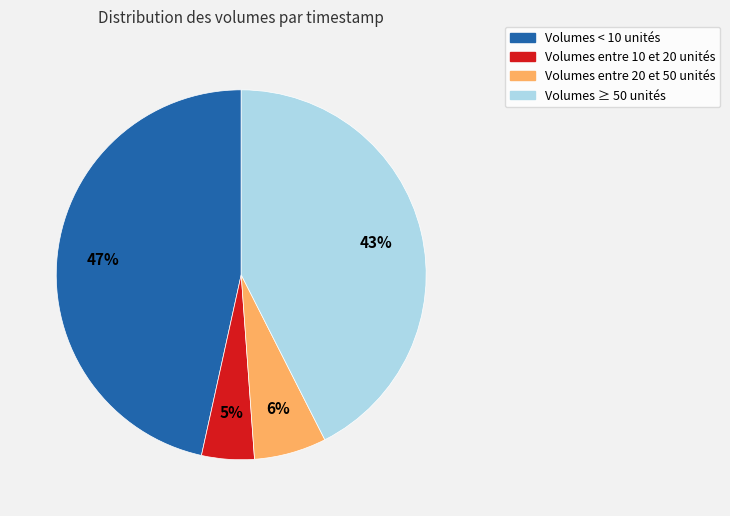

What percentage is the Volumes ≥ 50 unités slice, to the nearest percent?

43%